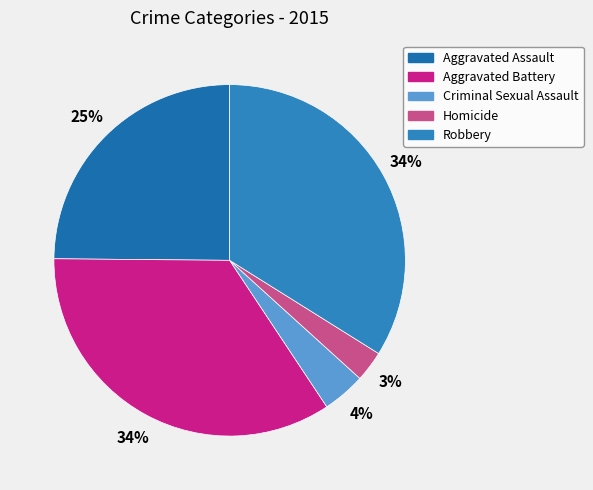

How many slices are in this pie chart?

5